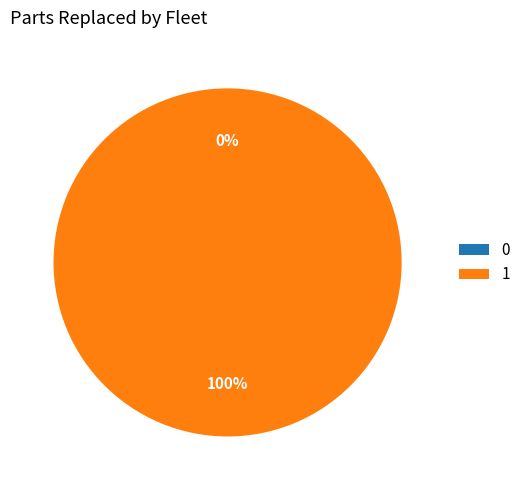

How much of the chart is everything except 0?

100.0%